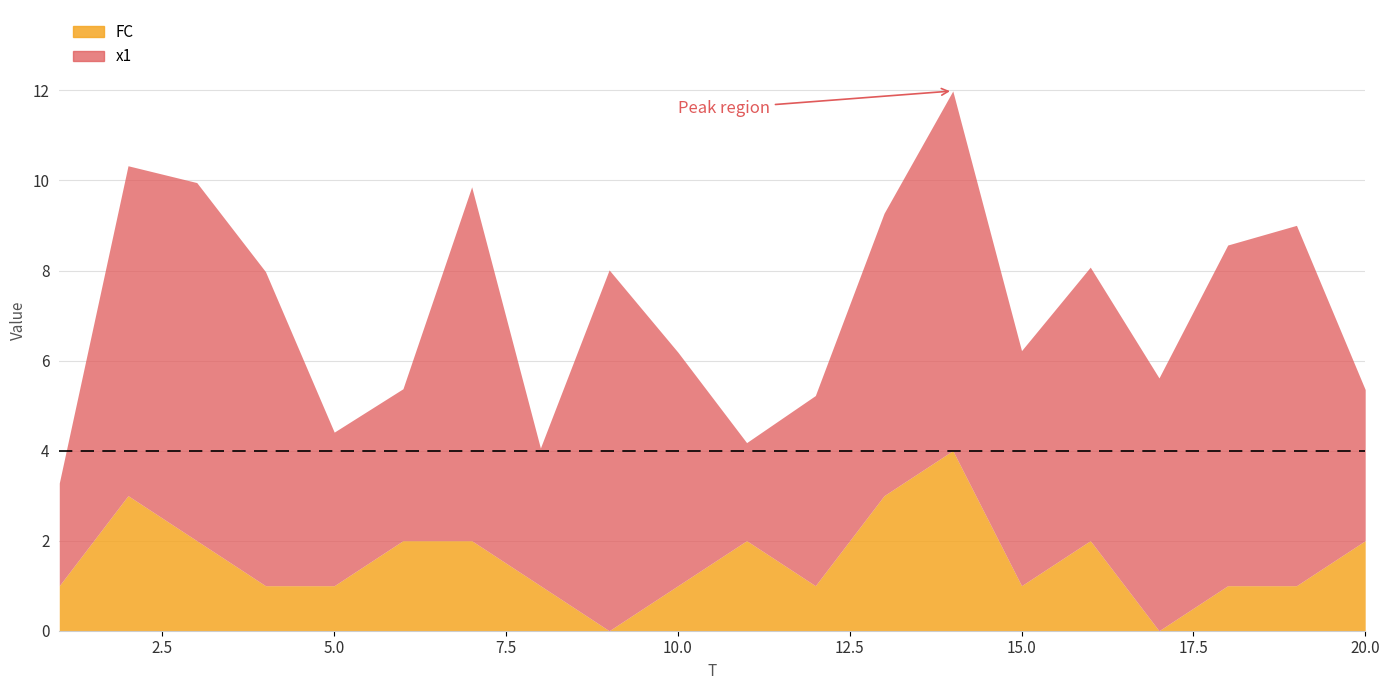

Where does the x1 series first go above 6?

2